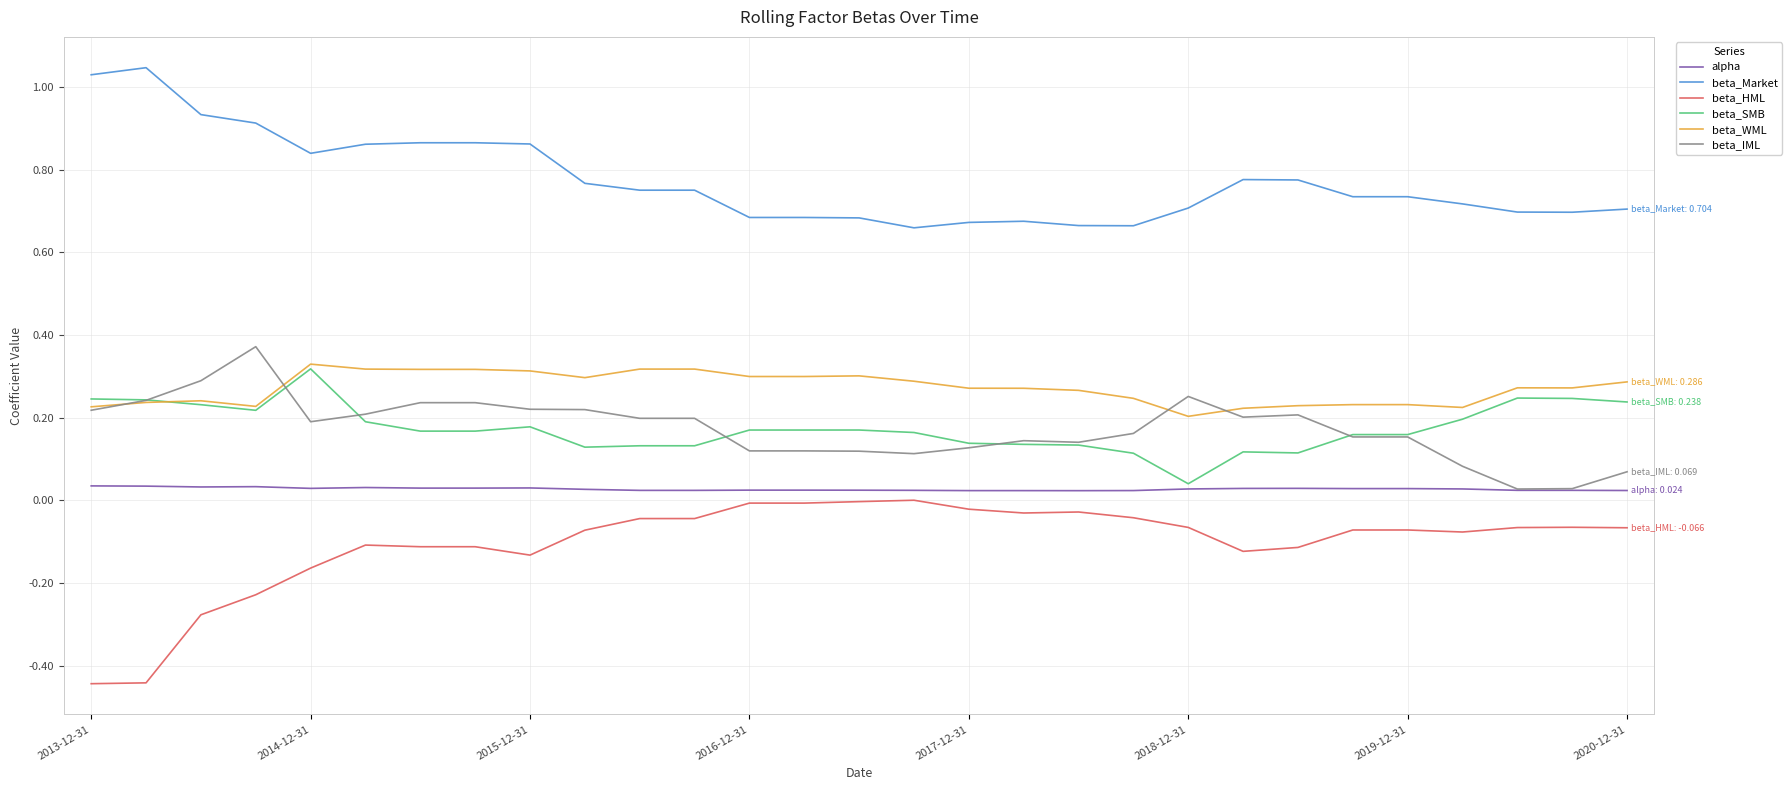

Is this an area chart (filled region under the line)?

No